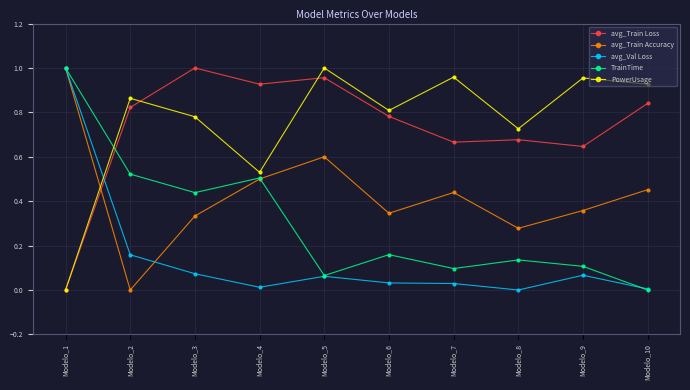

At which category does avg_Train Accuracy reach its first local valley?

Modelo_2